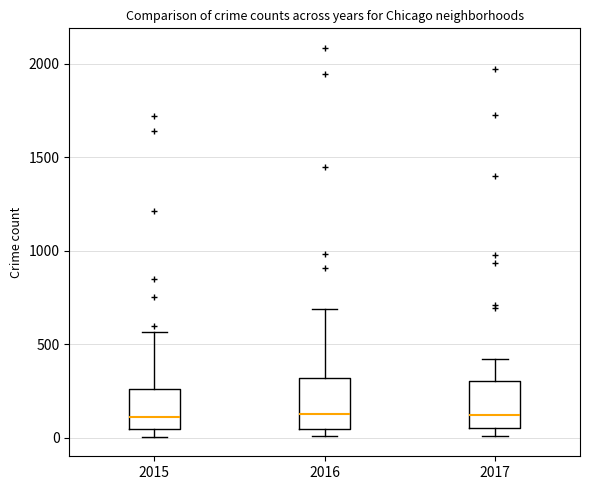

Where does the upper whisker of the box at x = 2015 end on the y-axis? The values are not printed on the chart, so give them approximately, as read against the axis.

550